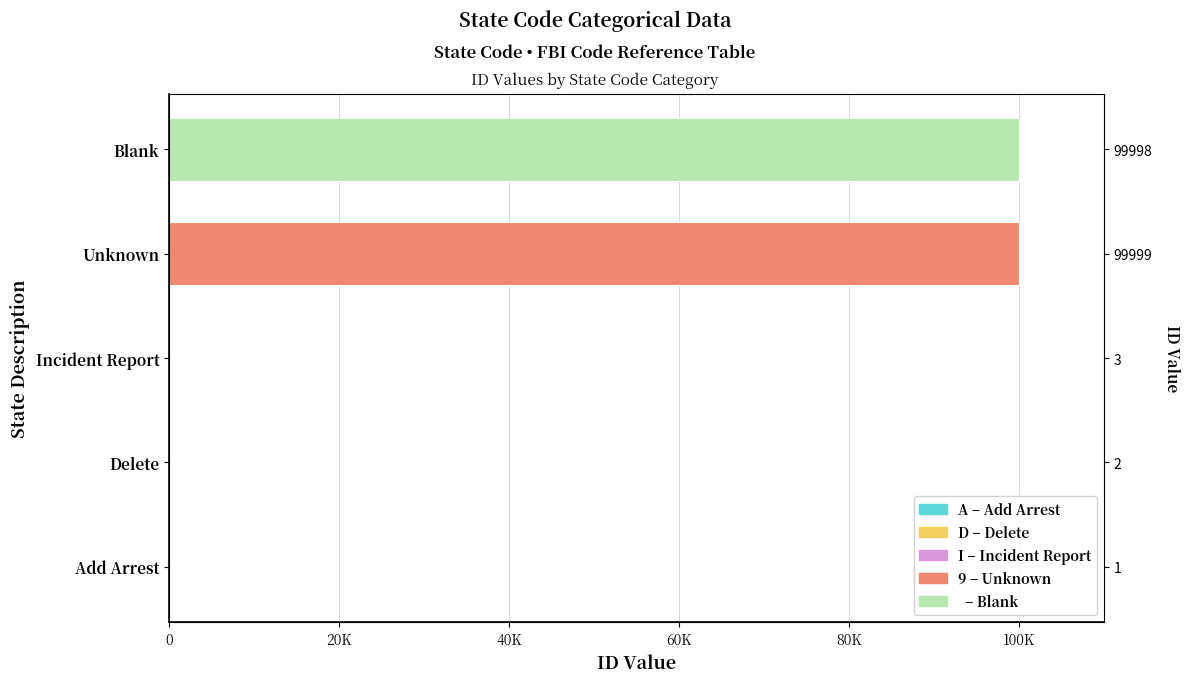

Between Unknown and Blank, which is larger?

Unknown